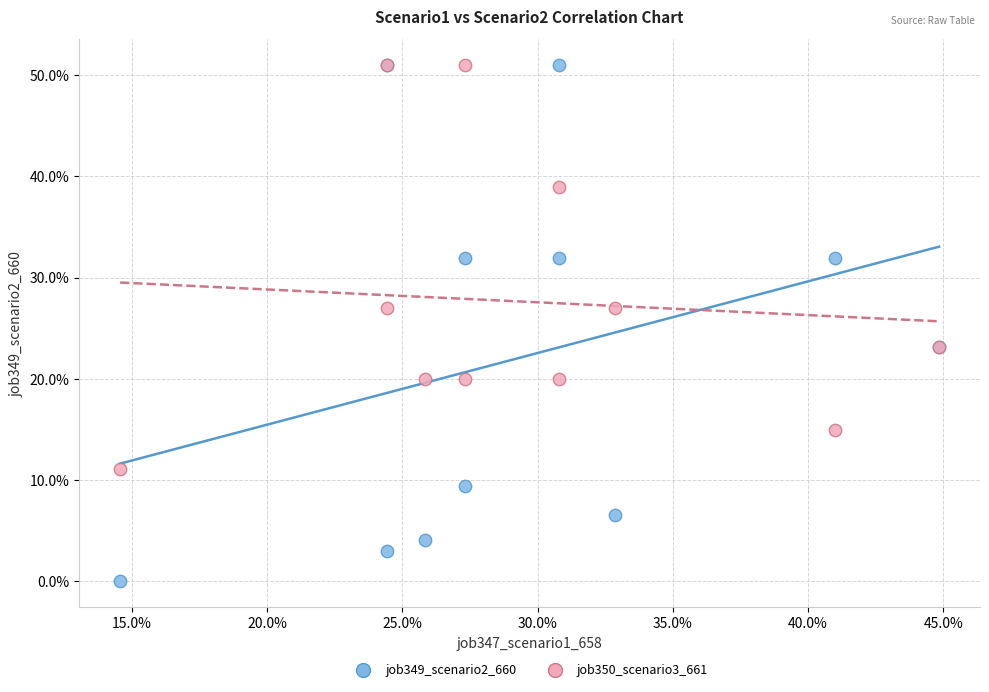

What are all the series names shown in the legend?

job349_scenario2_660, job350_scenario3_661